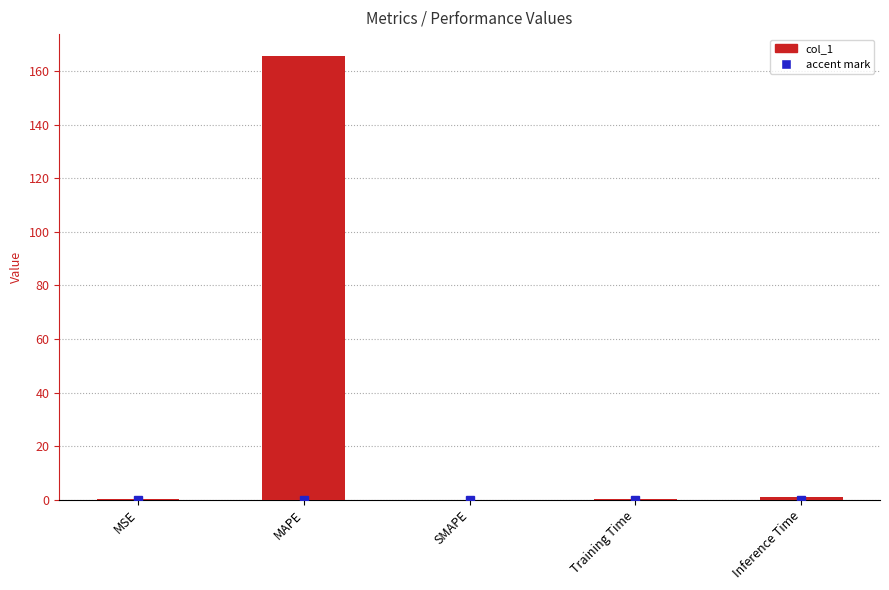

The value at MSE is 0.0. True or false?

True